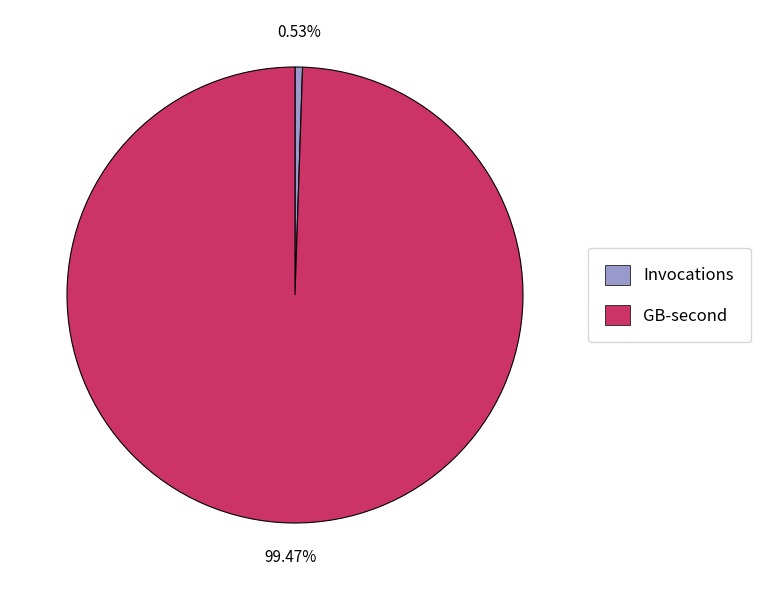

Which category has the smallest portion of the pie?

Invocations